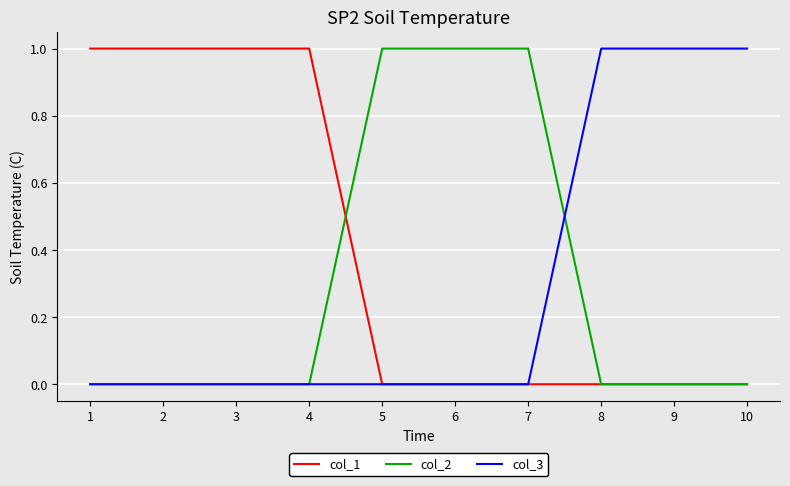

Is the value of col_3 at 5 greater than the value of col_1 at 3?

No